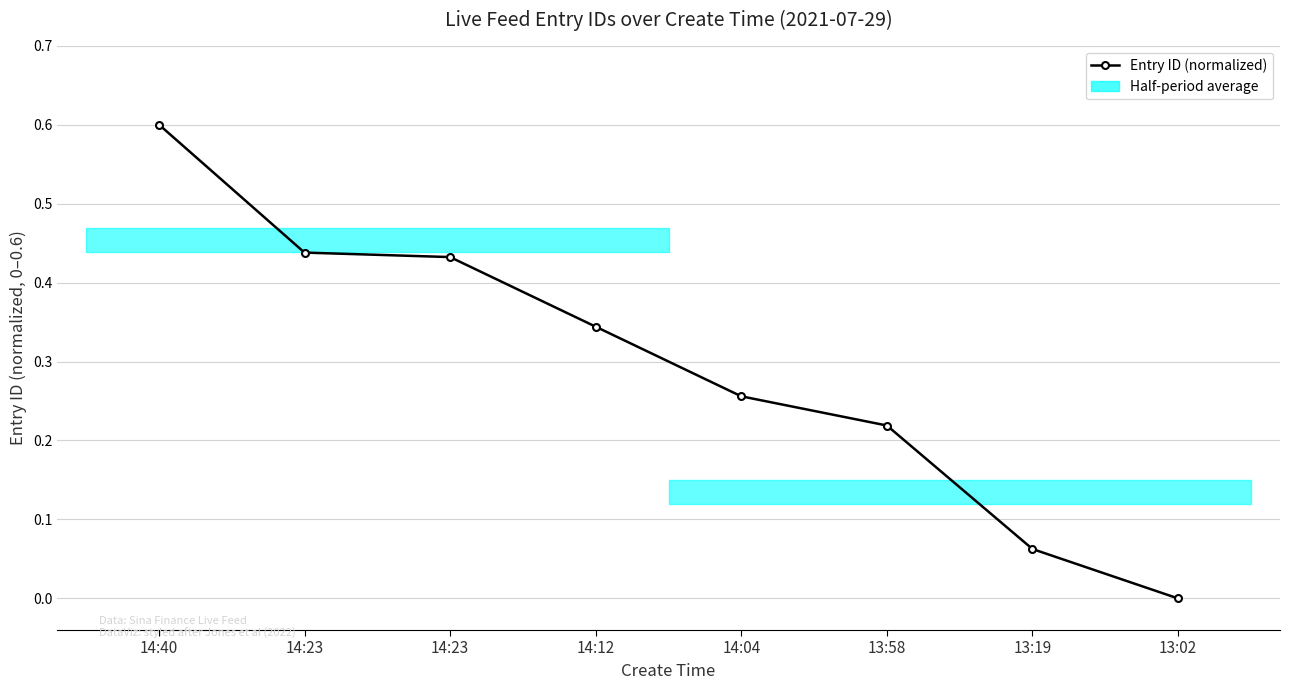

What is the change in value from 14:40 to 14:23?

-0.2